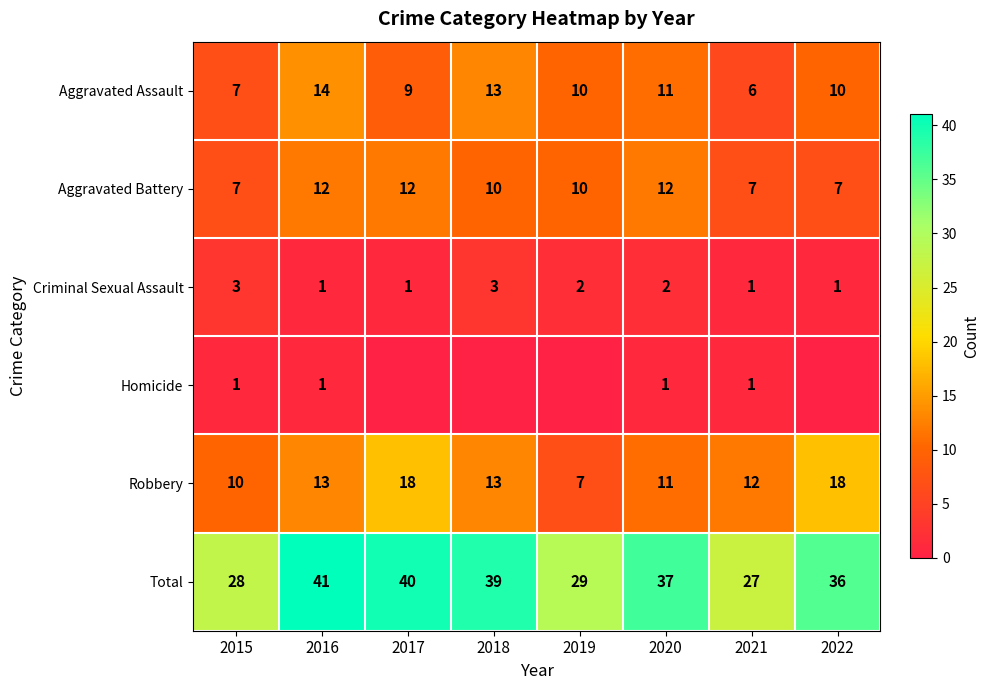

How many Criminal Sexual Assault values are between 1 and 3?

8